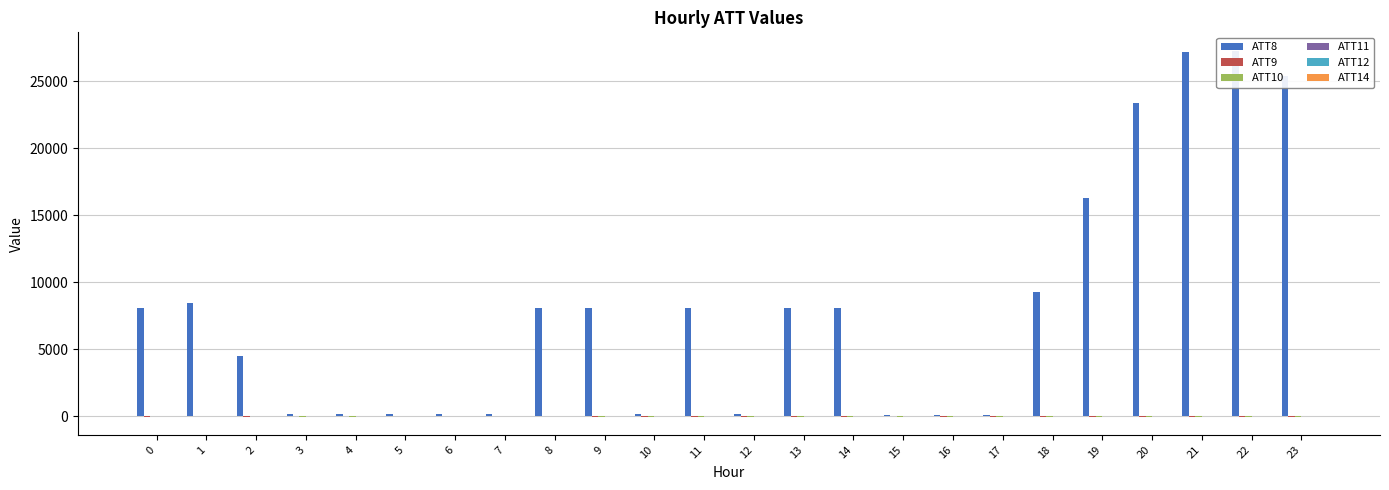

The value of ATT12 at 8 is 11.2. True or false?

True